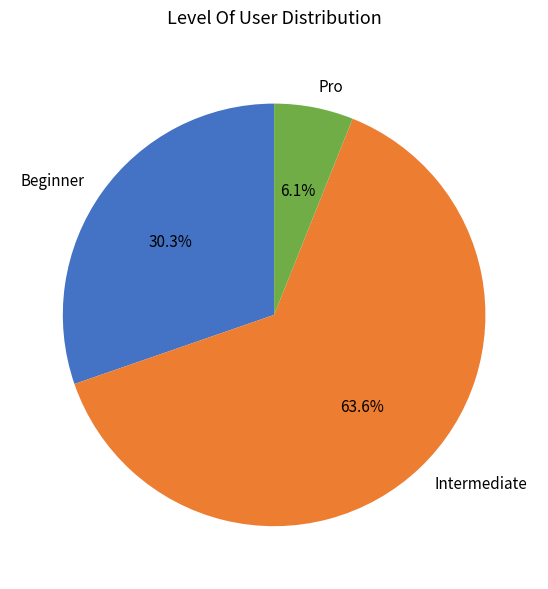

To the nearest percent, what percentage of the pie is Intermediate?

64%